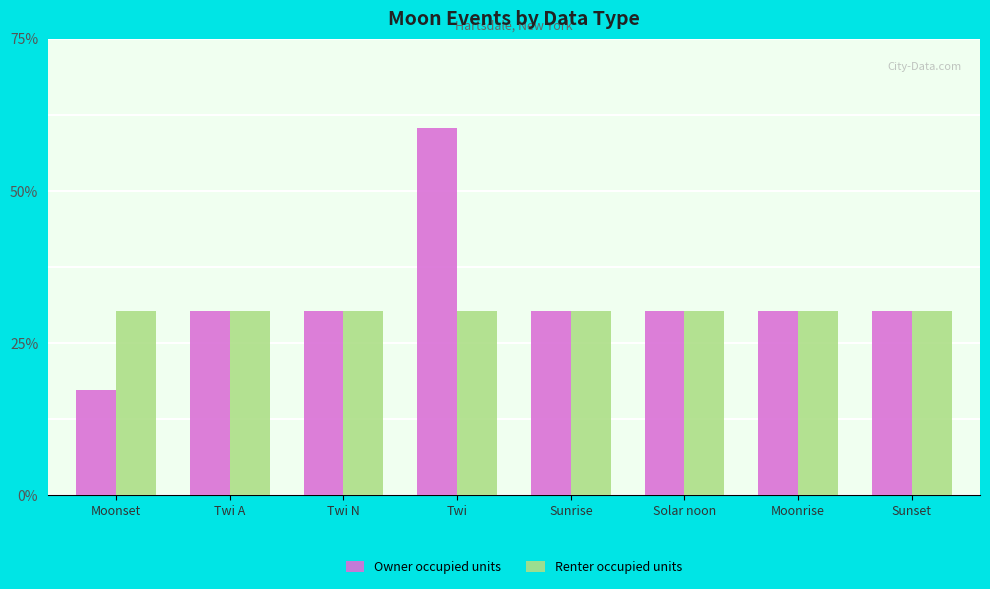

Which series has the largest total across all categories?

Owner occupied units